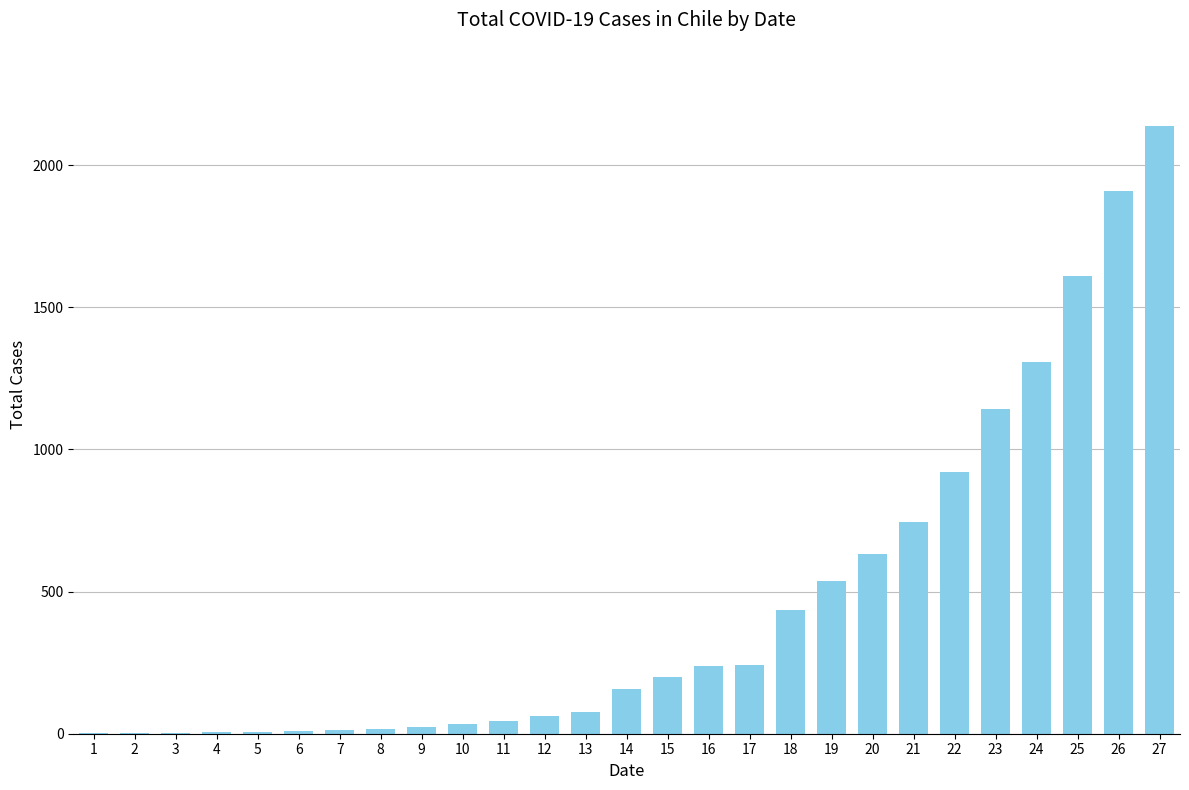

True or false: the data shows 13 at 7.

True